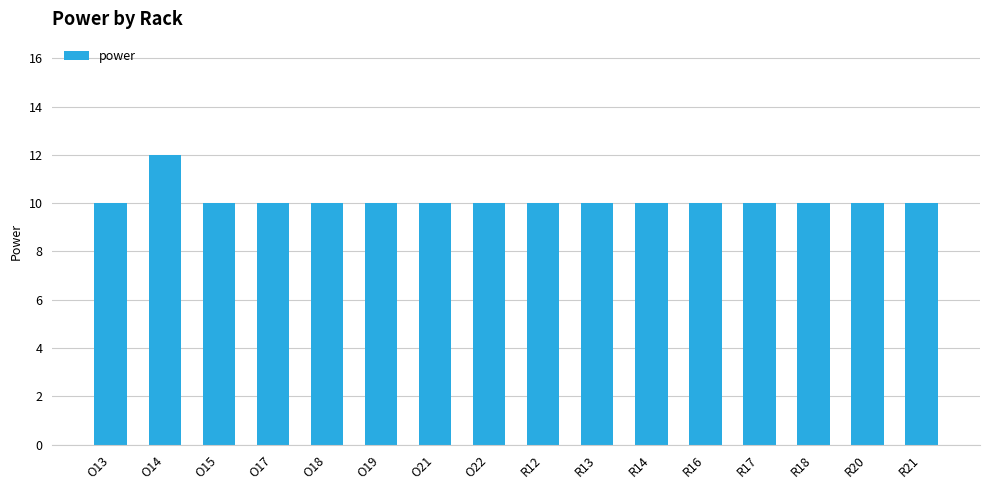

Which label corresponds to the largest value in the chart?

O14